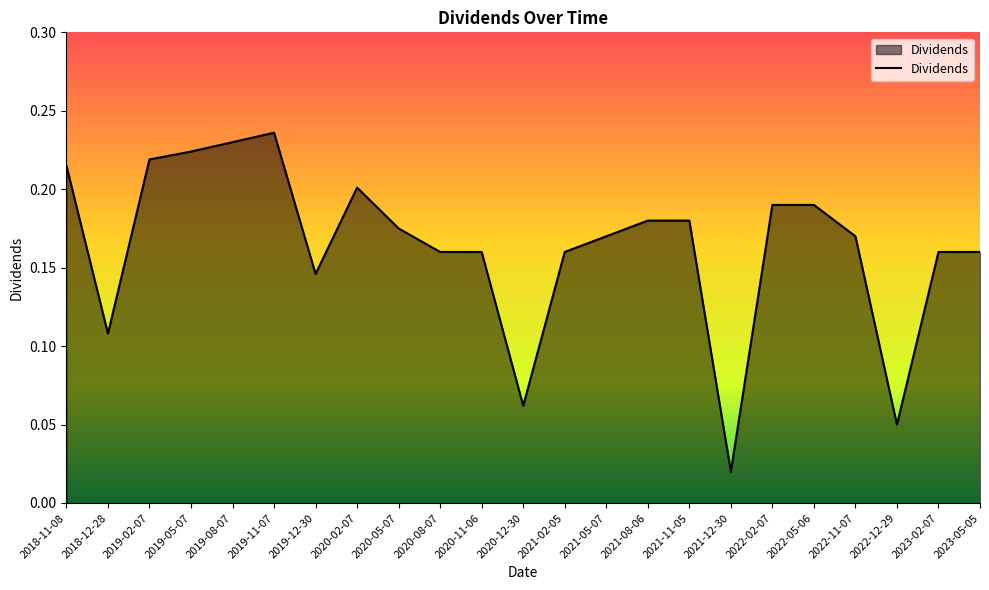

Where is the first local maximum?

2019-11-07